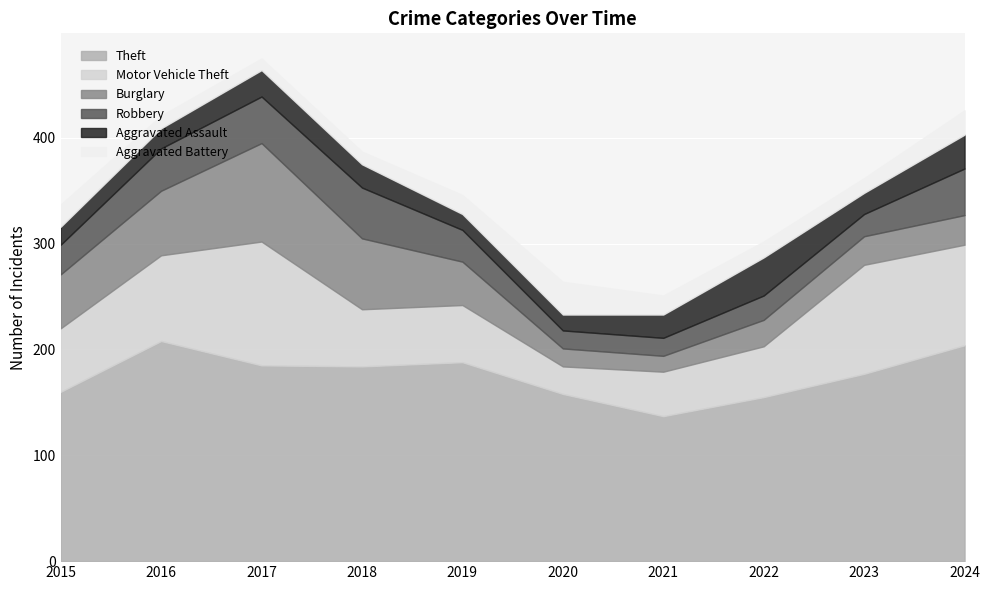

Which series has the largest total across all categories?

Theft